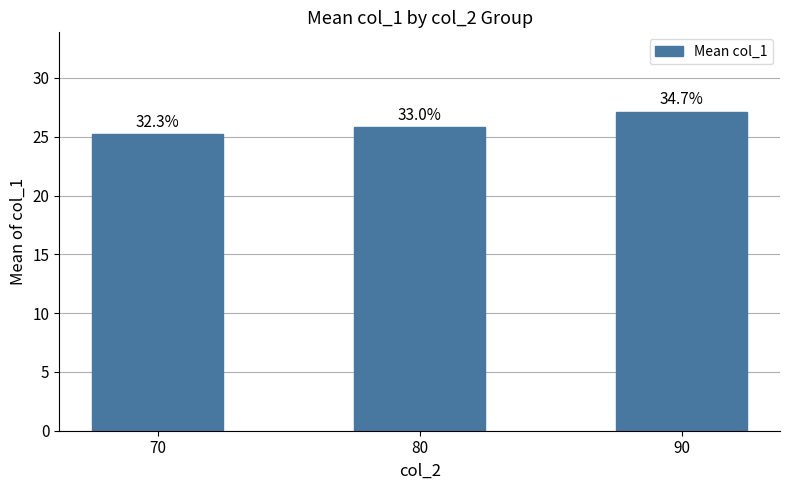

List the labels in order of value, largest first.

90, 80, 70